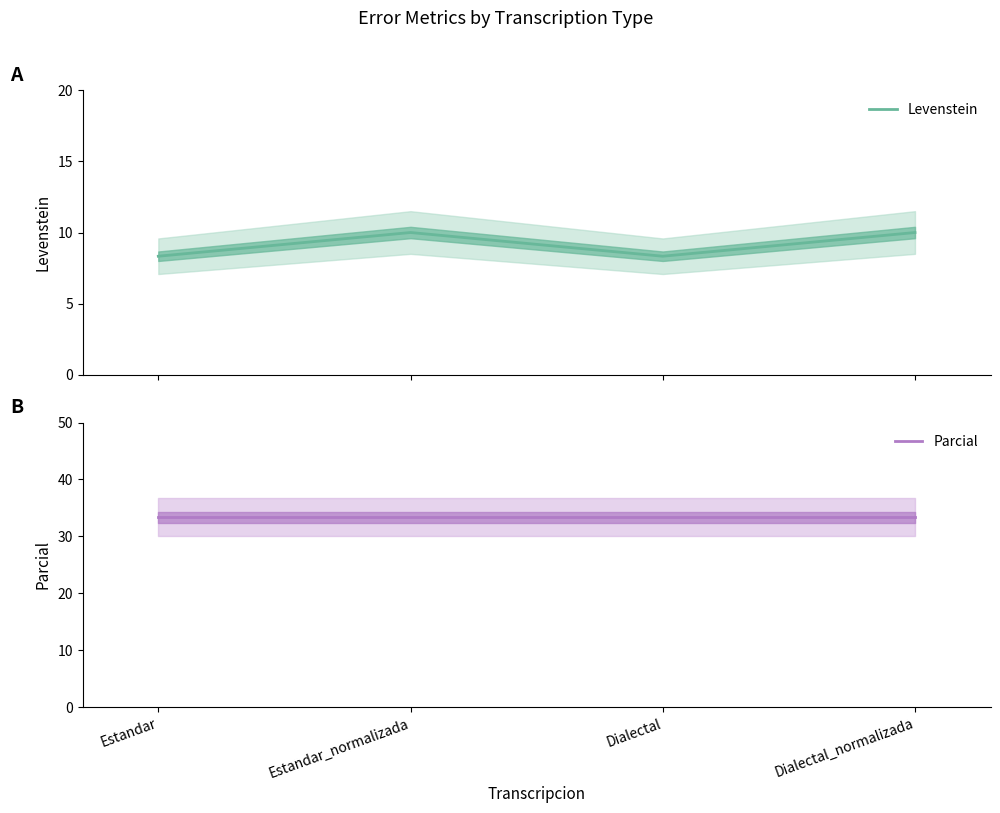

Between Dialectal and Dialectal_normalizada, which series saw the biggest shift?

Levenstein